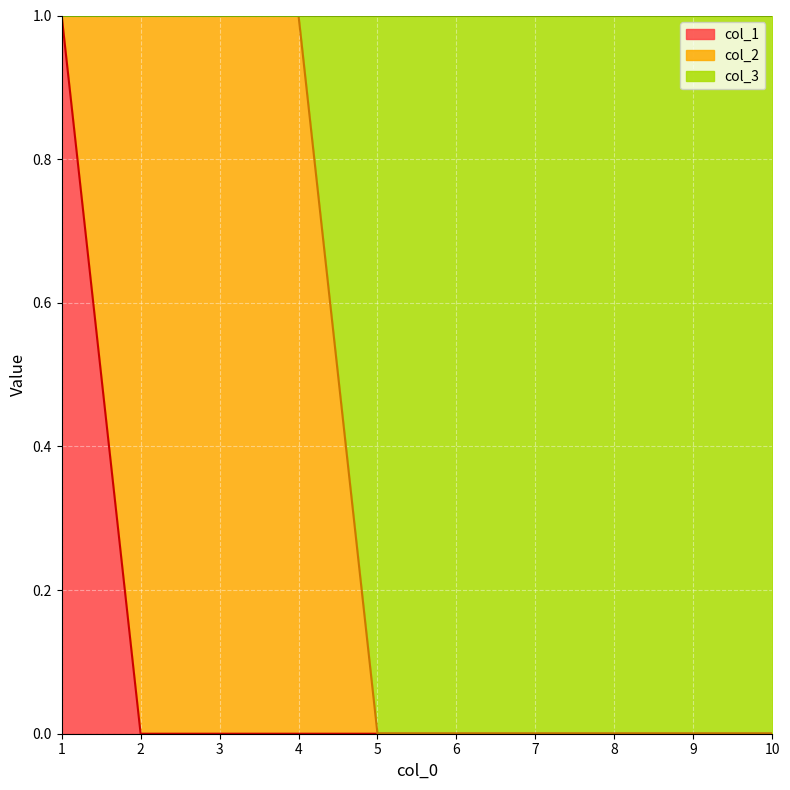

At which category does the chart reach its minimum across all series?

2